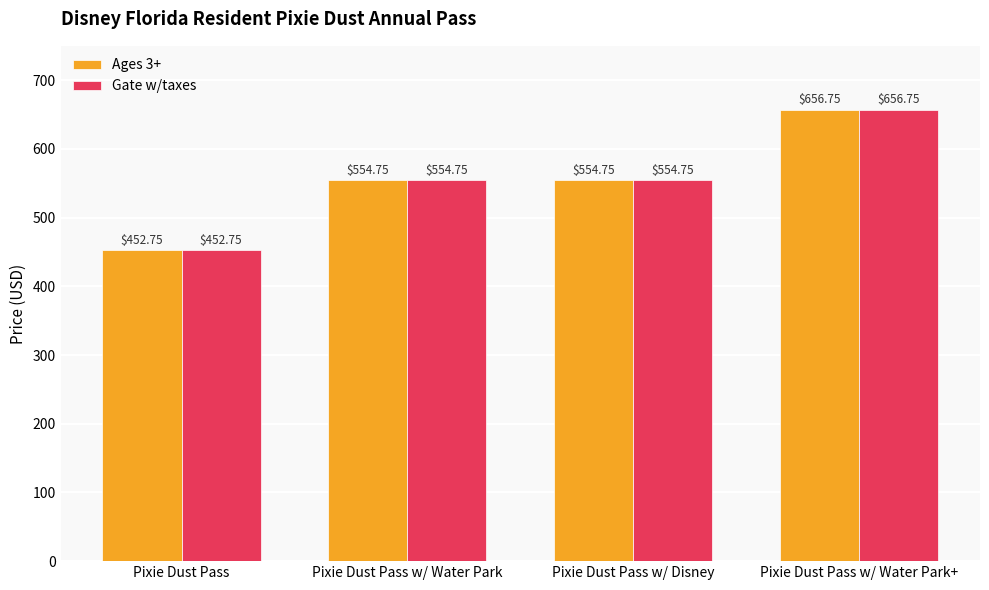

What is the difference between the maximum and minimum values in the Ages 3+ series?

204.0